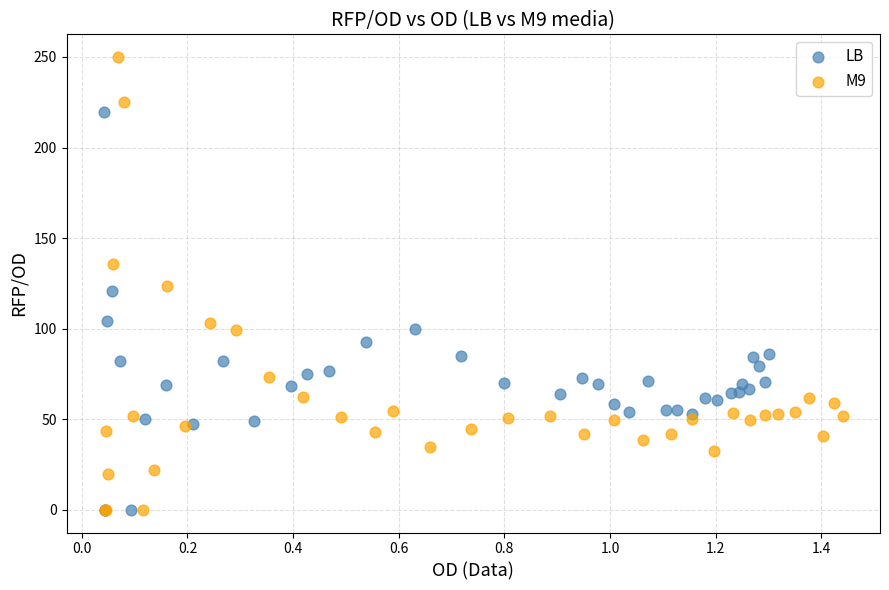

Which series contains the highest Y value?

M9